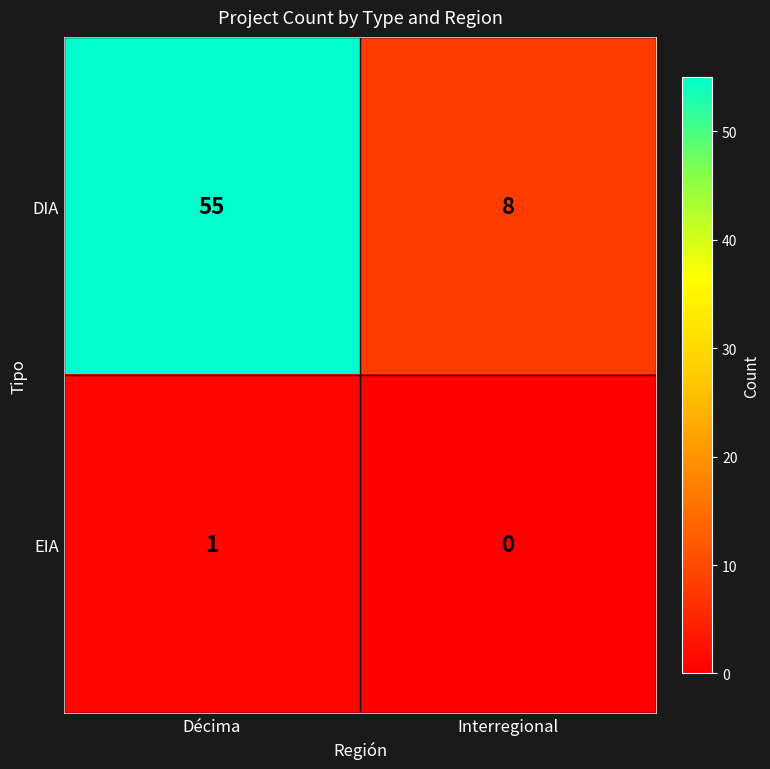

The DIA series shows 8 at Interregional. True or false?

True